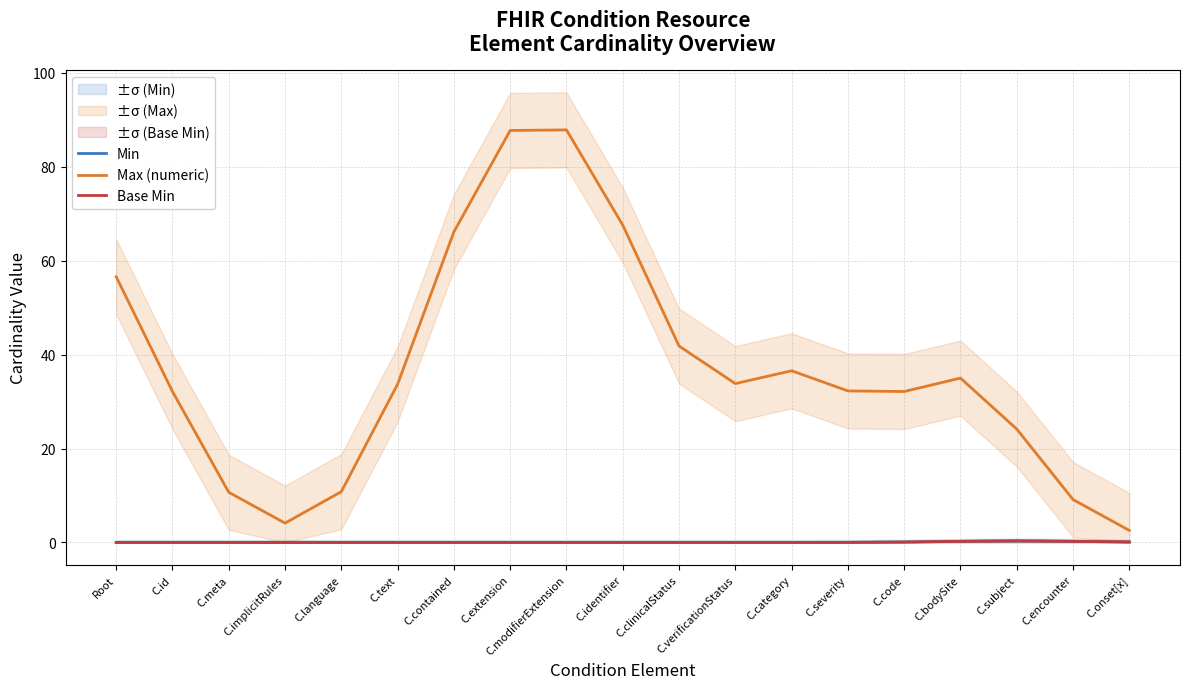

Where is Min nearest to the value 0?

Root